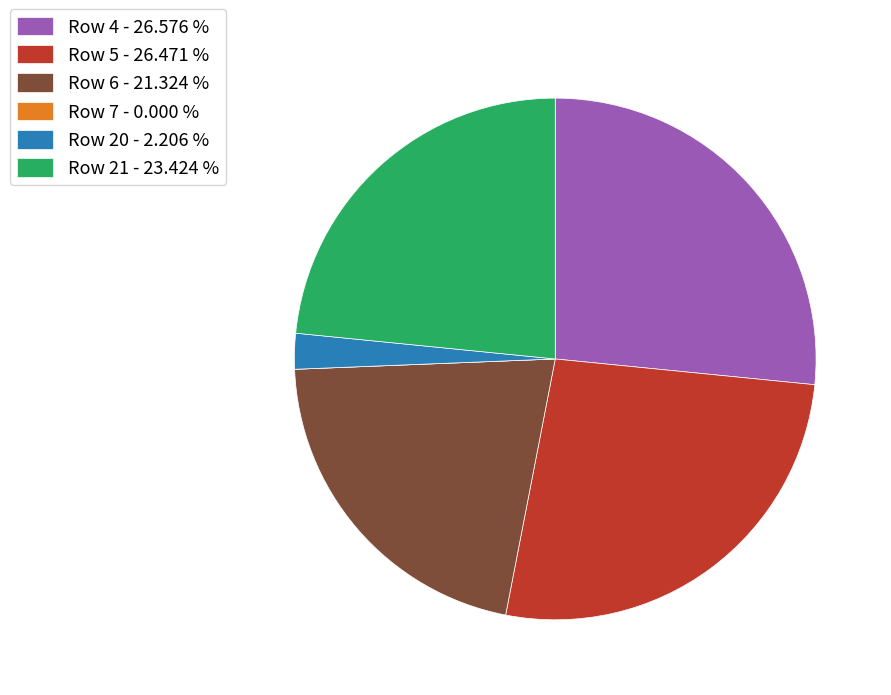

Is Row 5 the majority of the pie?

No